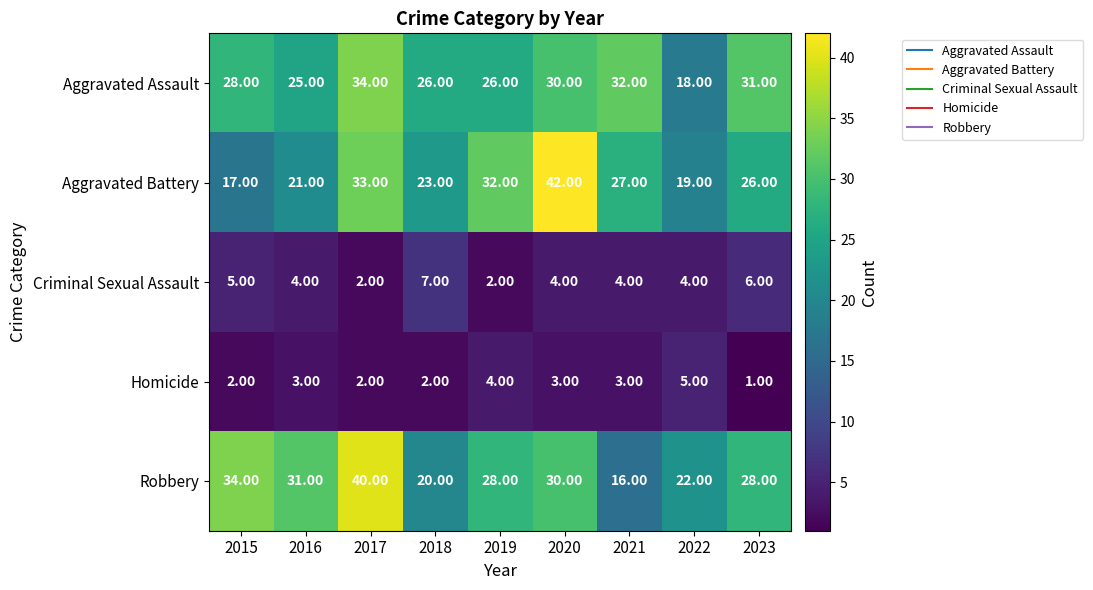

What is the average value of the Aggravated Assault series?

28